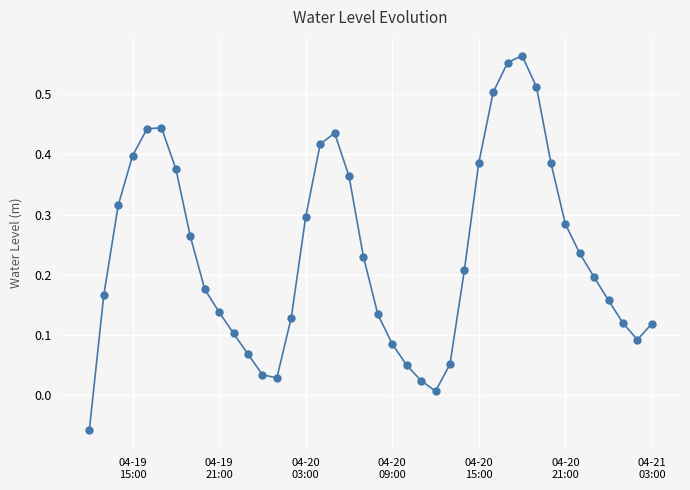

How many lines are shown in the chart?

1